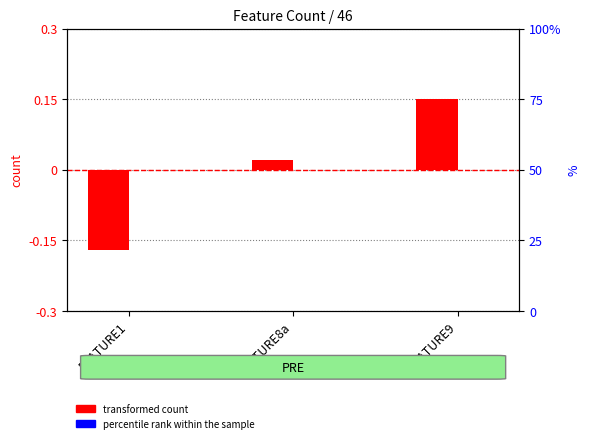

List the labels in order of transformed count value, smallest first.

FEATURE1, FEATURE8a, FEATURE9